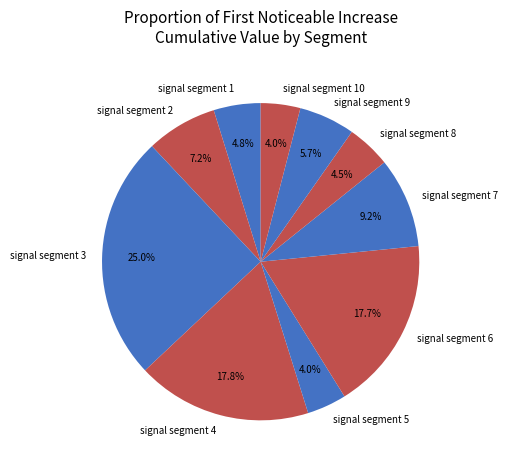

Which category has the biggest portion of the pie?

signal segment 3